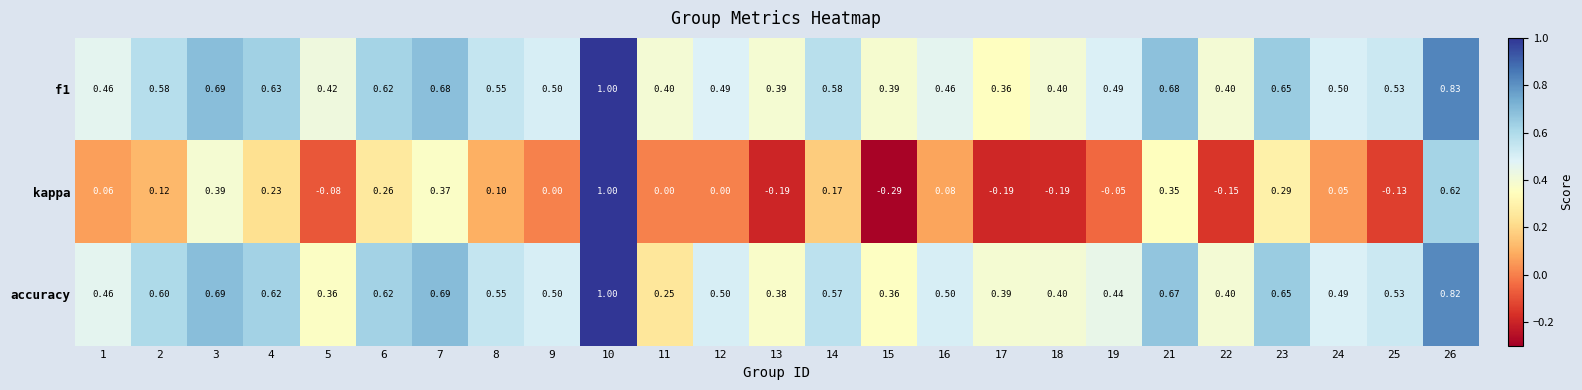

Which series has the widest spread of values?

kappa